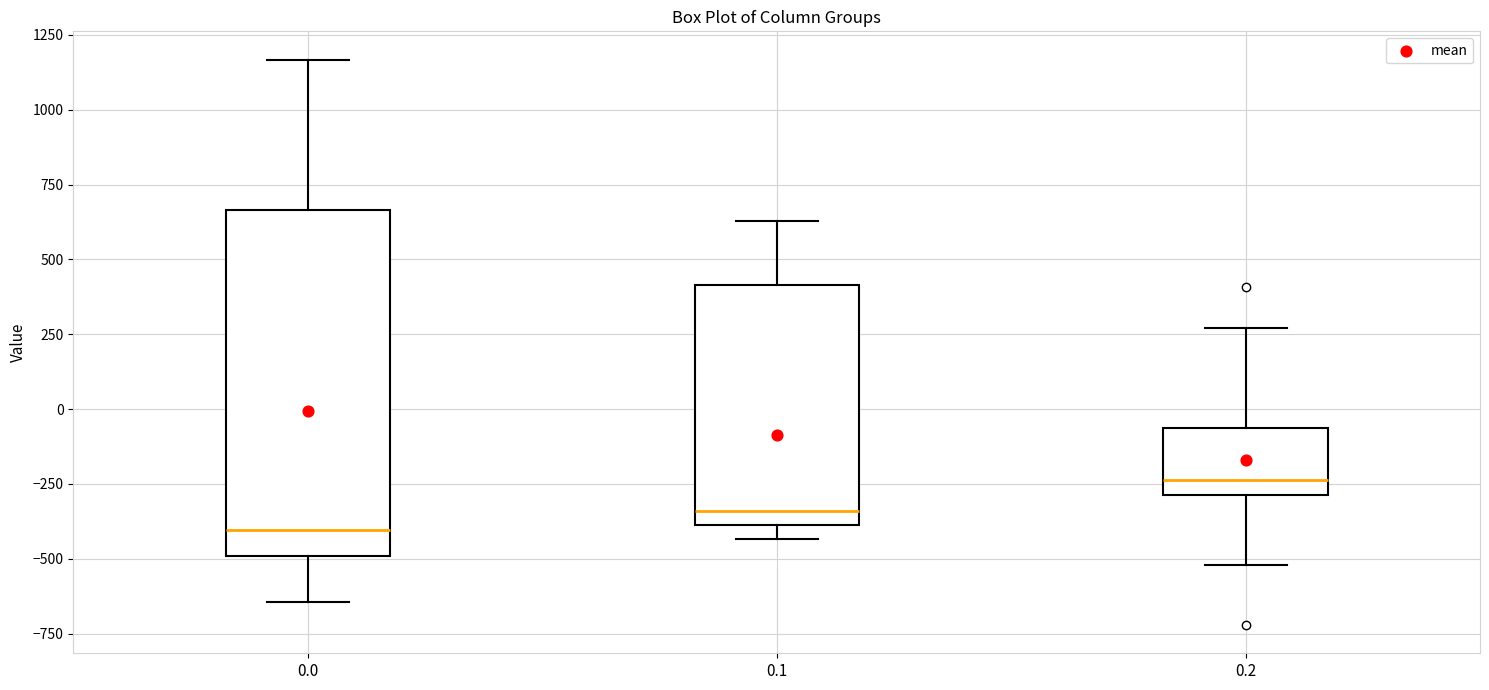

Reading left to right, transcribe this box plot: for each box, give where its median line is, the range the box spans, and where its two whiskers end, as read against the y-axis. The values are not printed on the chart, so give them approximately, as read against the axis.

0.0: median -400, box -500 to 650, whiskers -650 to 1150
0.1: median -350, box -400 to 400, whiskers -450 to 650
0.2: median -250, box -300 to -50, whiskers -500 to 250